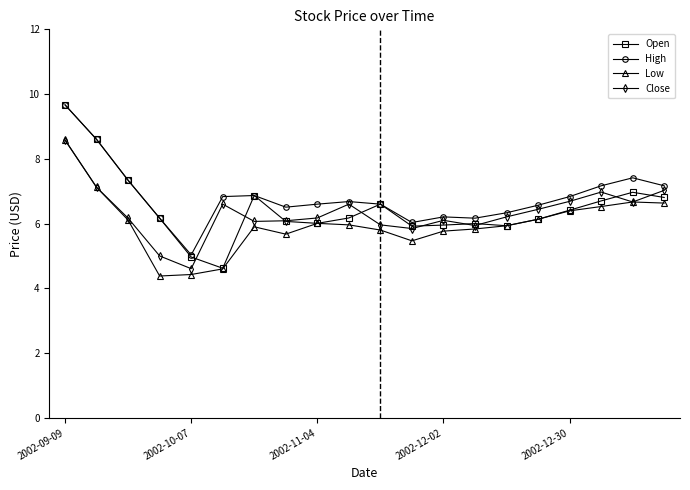

Which series has the widest spread of values?

Open